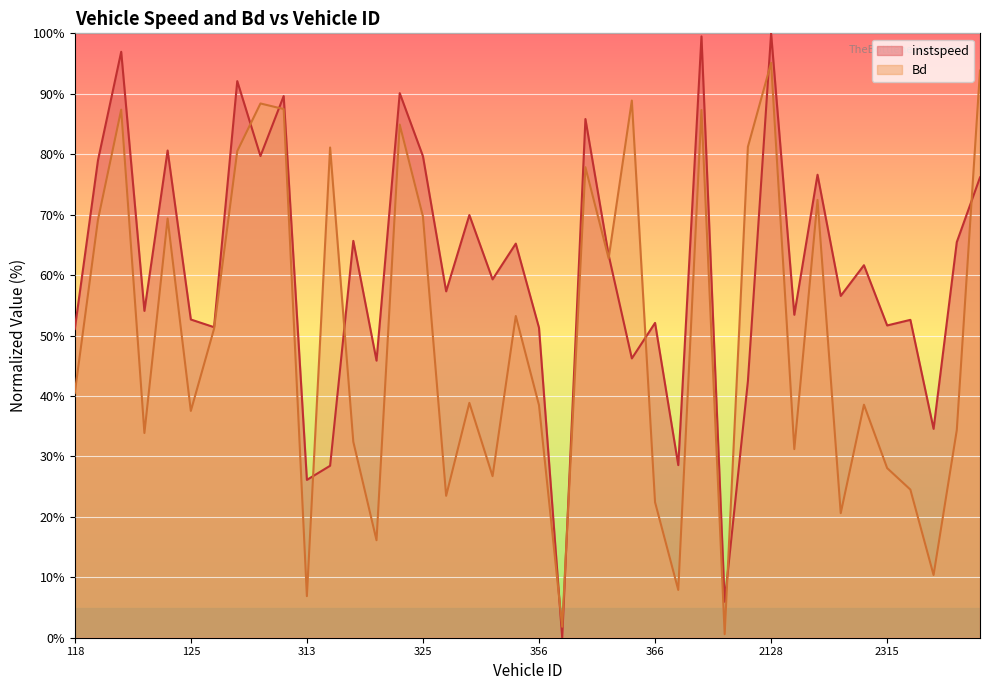

At how many categories does at least one series exceed 73?

16